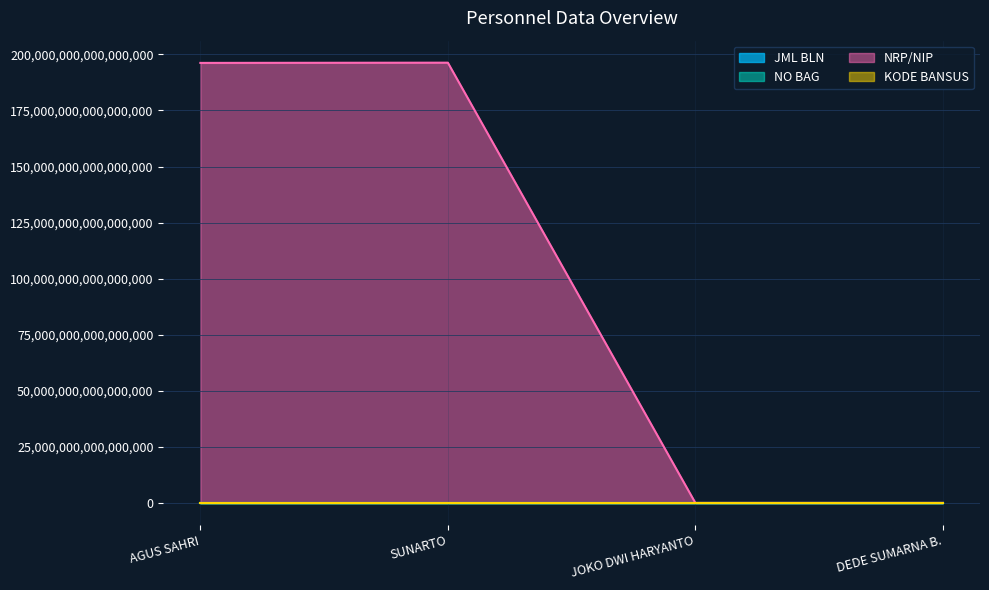

Which category has the highest value across all series?

SUNARTO